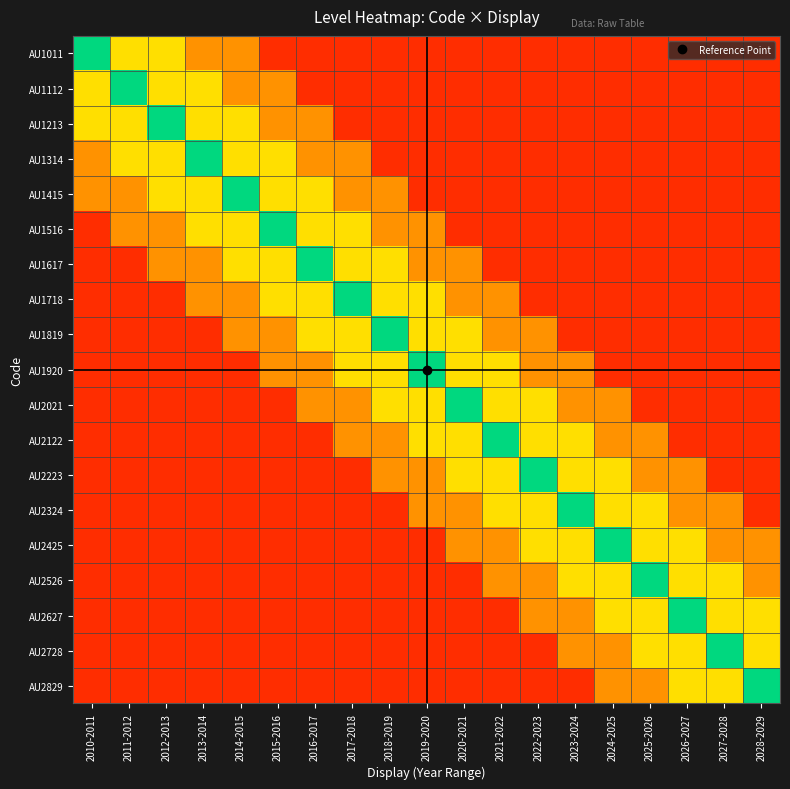

What is the spread (max minus min) of values at 2017-2018?

0.8